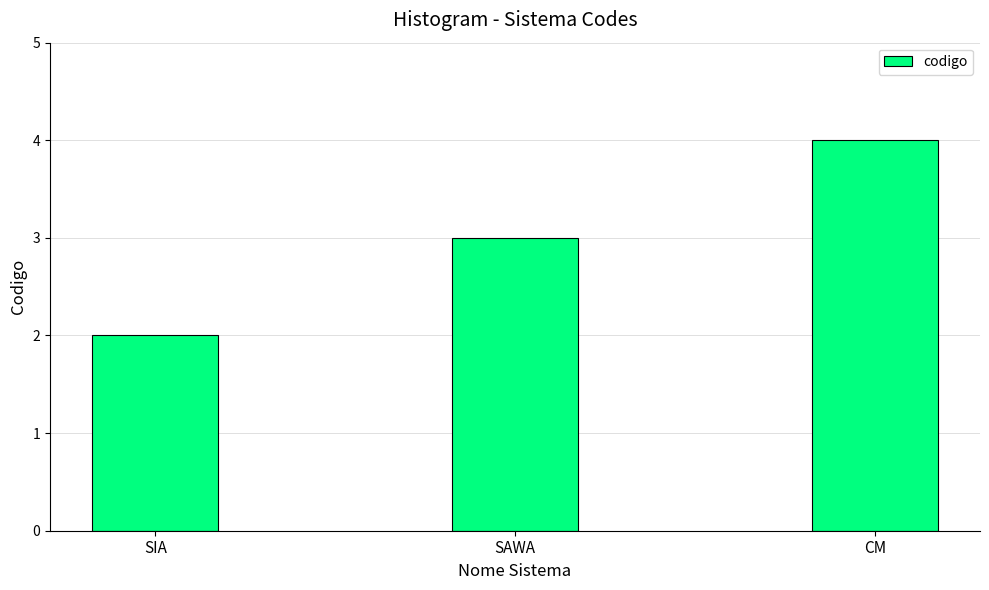

Reading right to left, what are all the values shown in this chart?

CM=4	SAWA=3	SIA=2